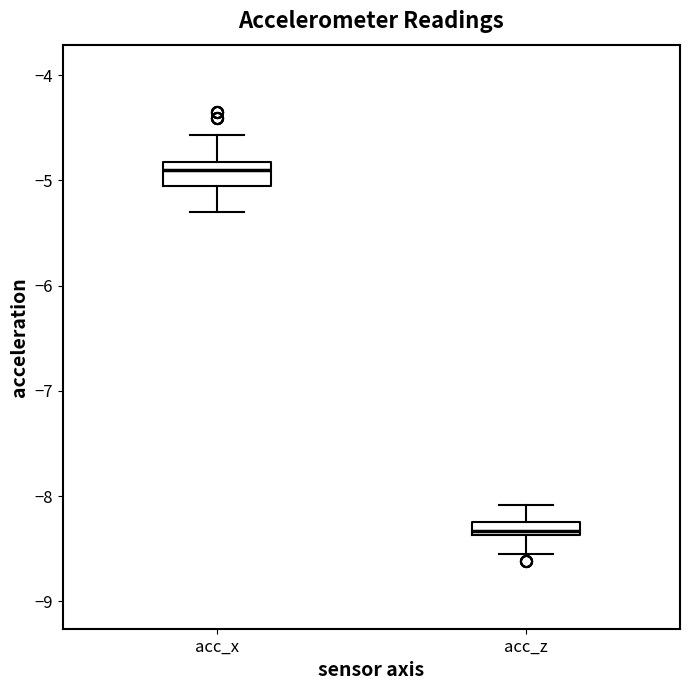

Where does the median line of the box for acc_z sit on the y-axis? The values are not printed on the chart, so give them approximately, as read against the axis.

-8.3